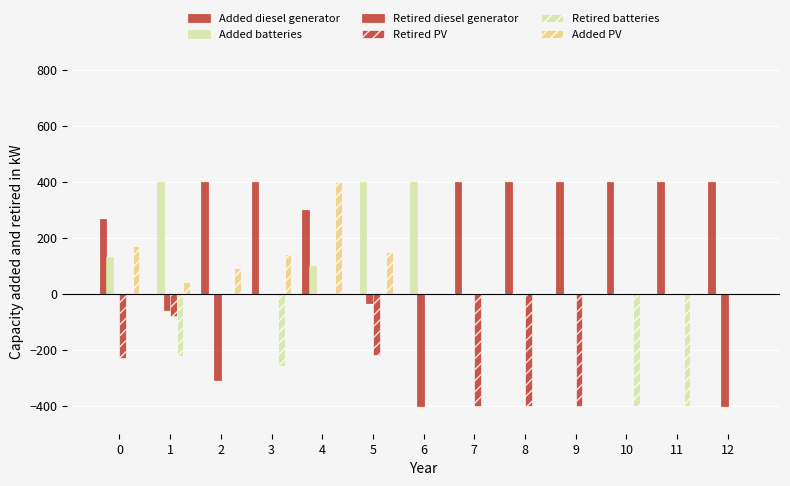

How many categories are shown in the chart?

13